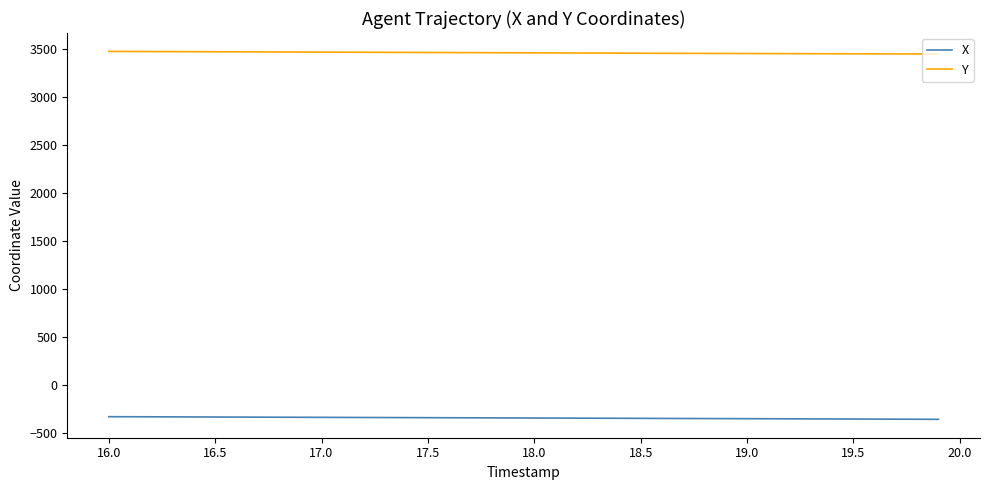

True or false: Y and X cross at least once.

False